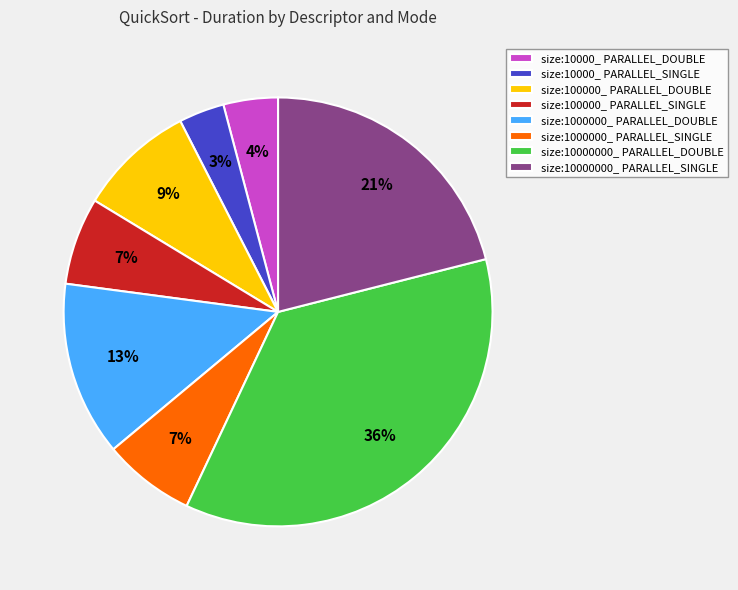

To the nearest percent, what percentage of the pie is size:10000_ PARALLEL_SINGLE?

3%